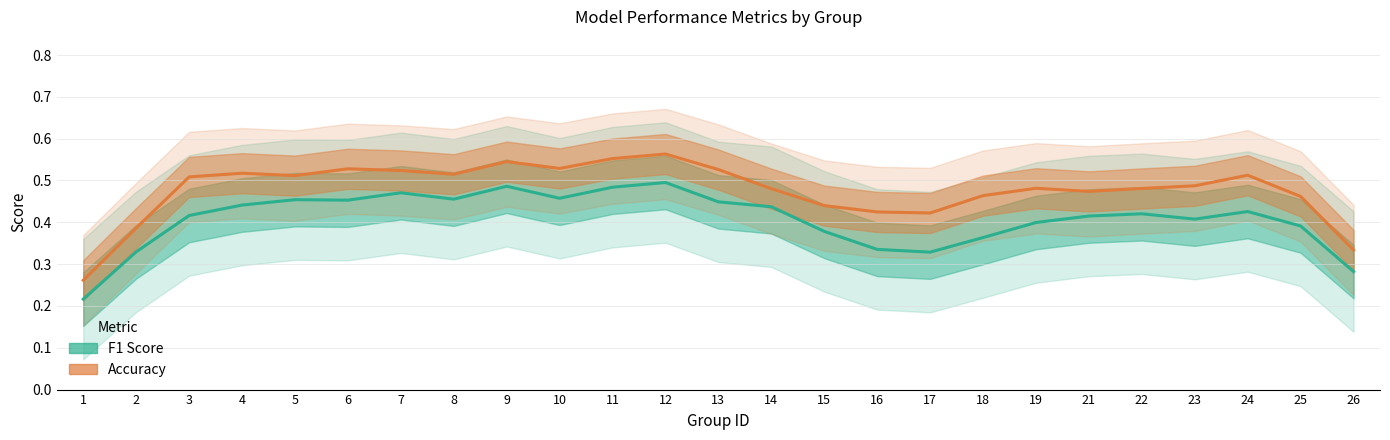

Where is Accuracy nearest to the value 0?

1